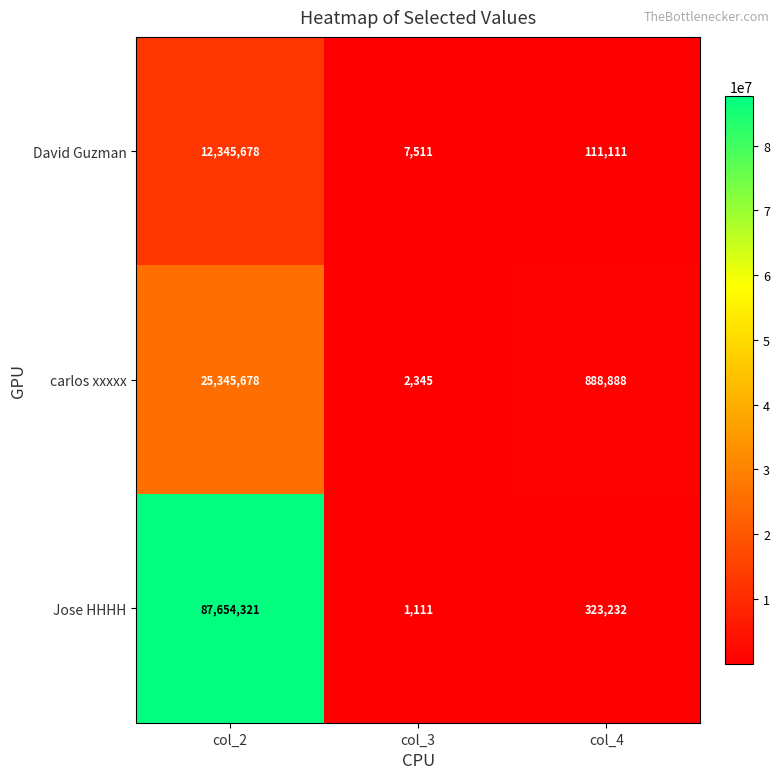

What is the maximum value shown in the chart?

87654321